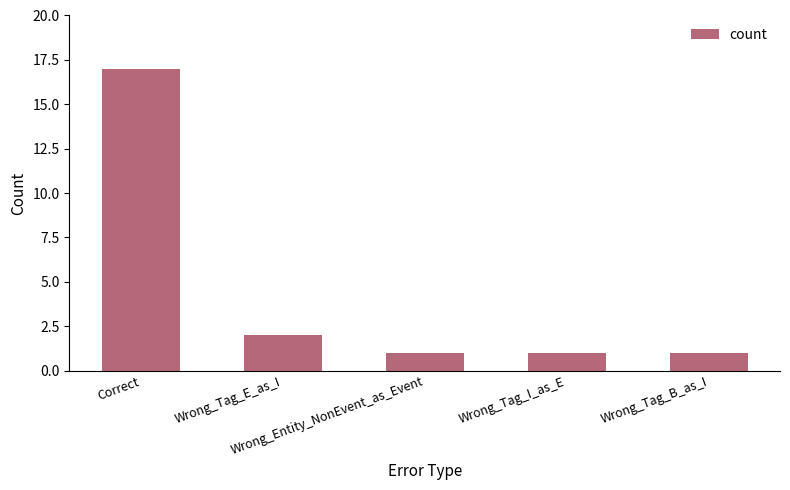

Which has a higher value, Correct or Wrong_Tag_I_as_E?

Correct